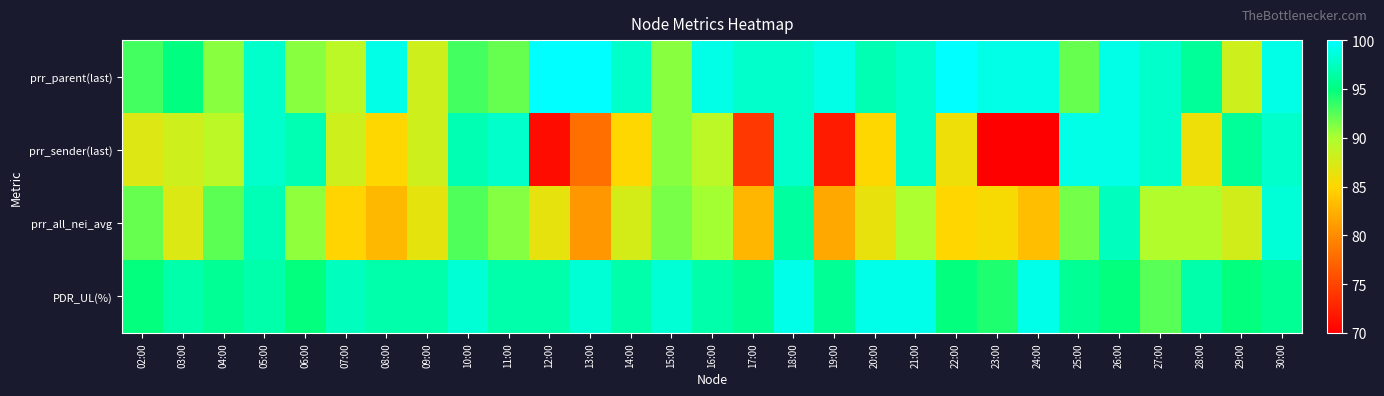

Which series changed the most between 22:00 and 29:00?

prr_parent(last)